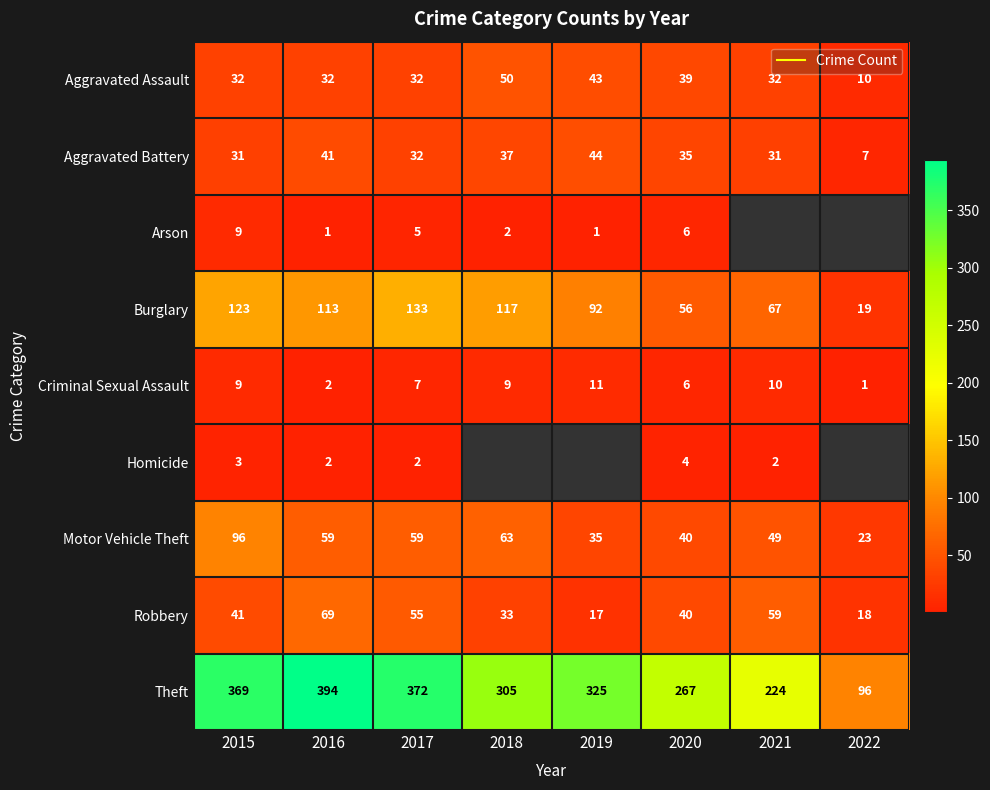

True or false: Aggravated Battery has a value of 13.6 at 2021.

False